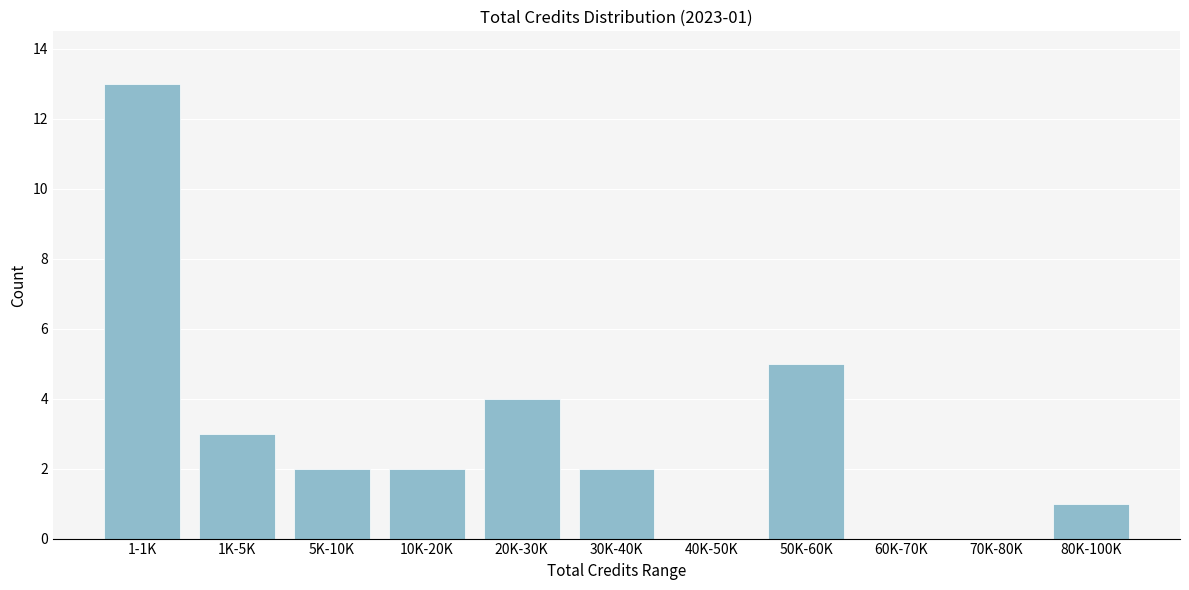

Reading left to right, list all the values displayed in this chart.

1-1K=13	1K-5K=3	5K-10K=2	10K-20K=2	20K-30K=4	30K-40K=2	40K-50K=0	50K-60K=5	60K-70K=0	70K-80K=0	80K-100K=1